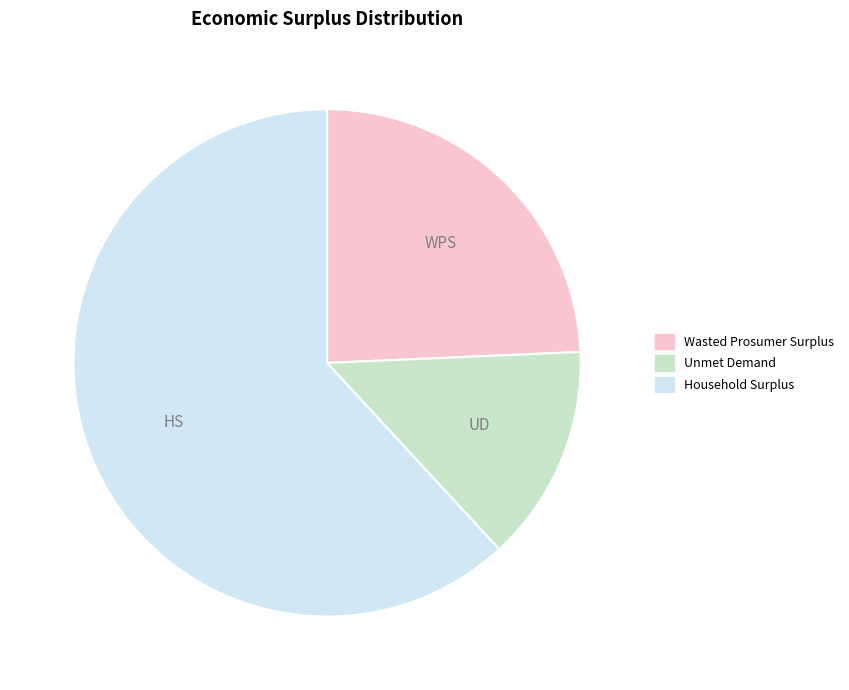

What is the ratio of the value at Wasted Prosumer Surplus to the value at Household Surplus?

0.4